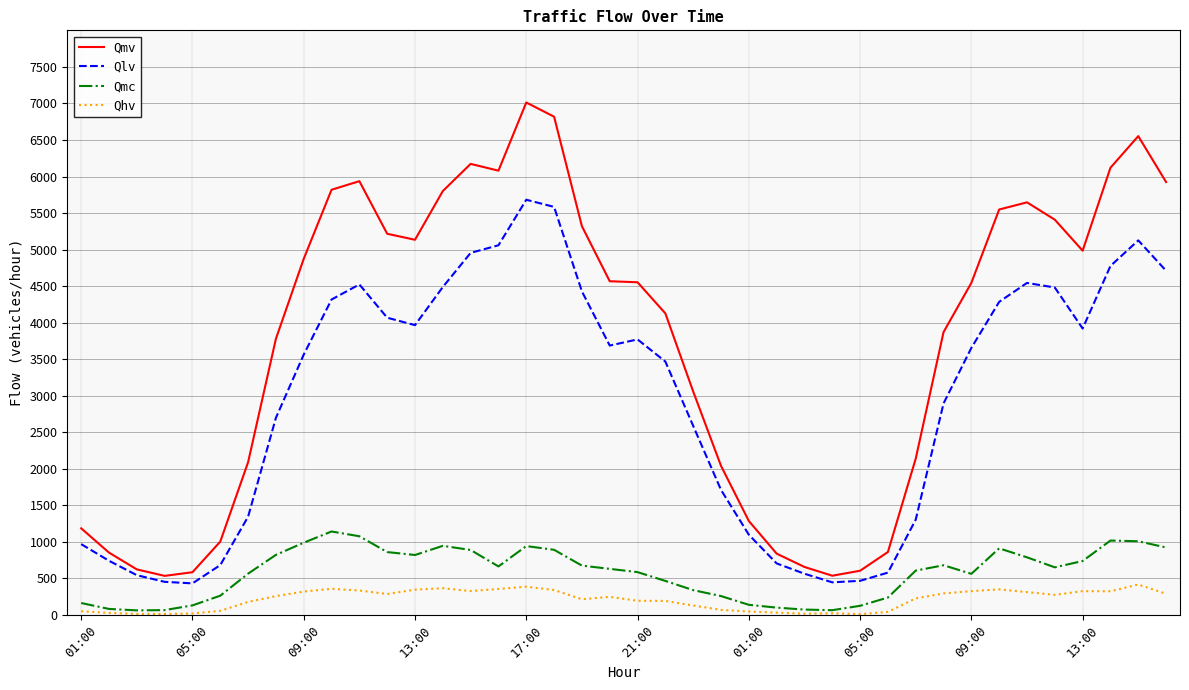

True or false: Qlv and Qhv cross at least once.

False